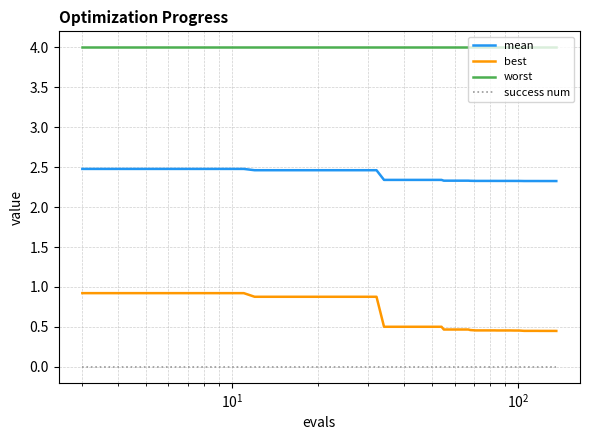

List the series in order of their peak value, lowest first.

success num, best, mean, worst